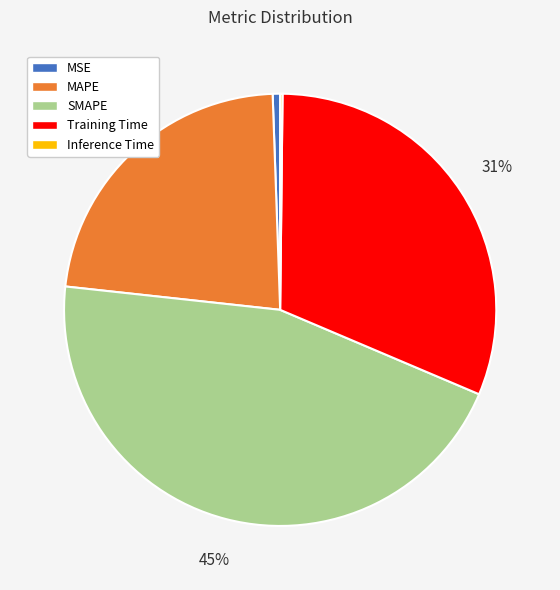

True or false: SMAPE accounts for 57% of the total.

False